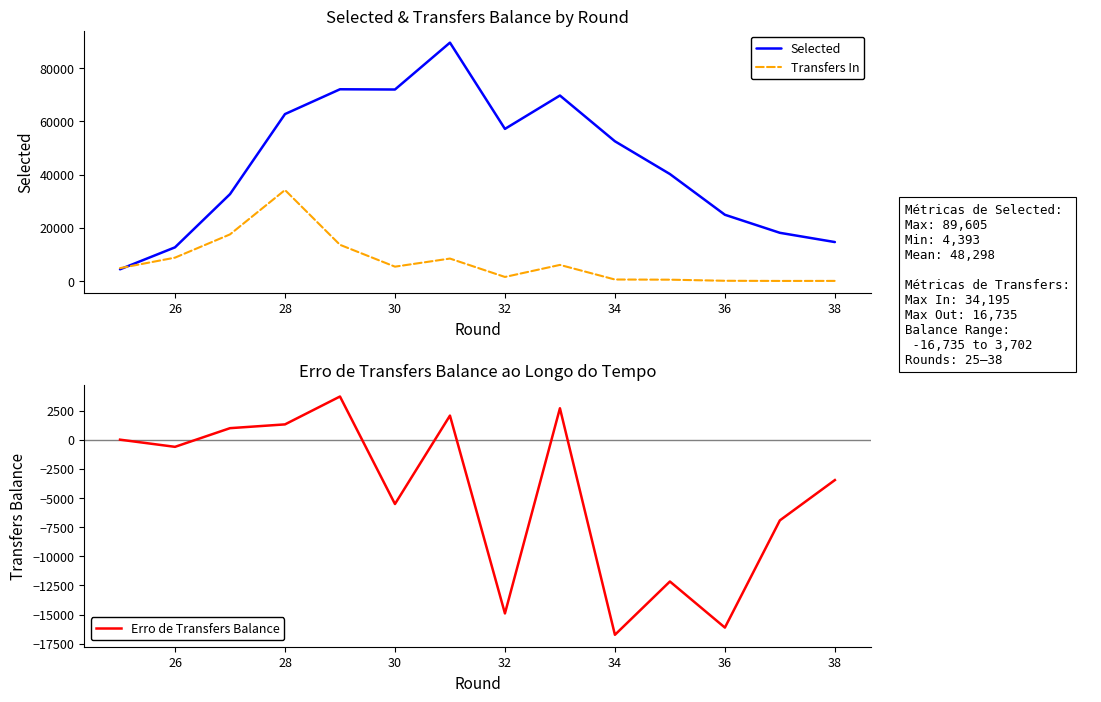

What is the highest value of the Erro de Transfers Balance series?

3702